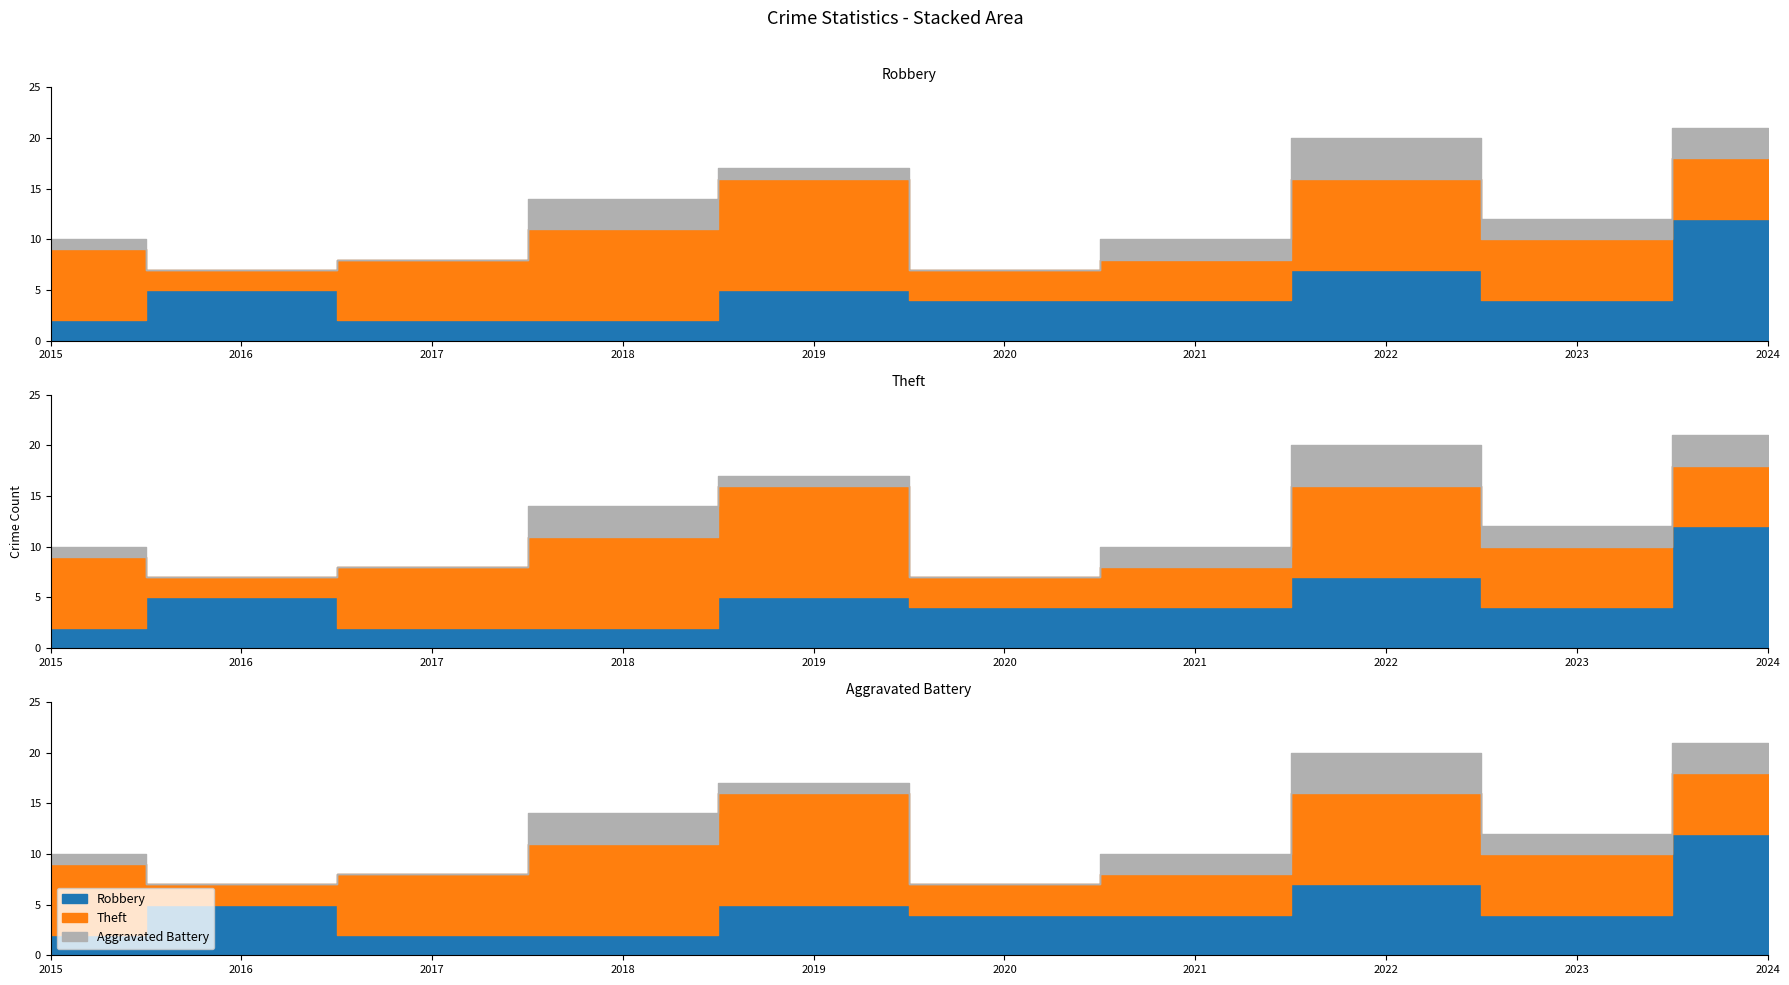

Where is Robbery nearest to the value 7?

2022